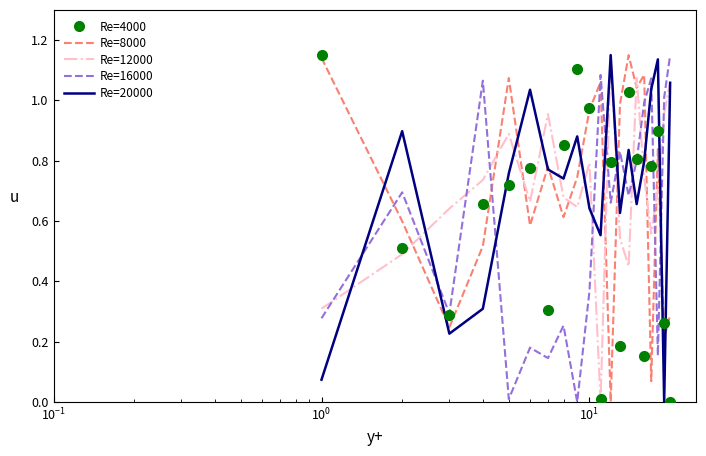

True or false: Re=12000 has more than 2 points higher than both neighbors.

True